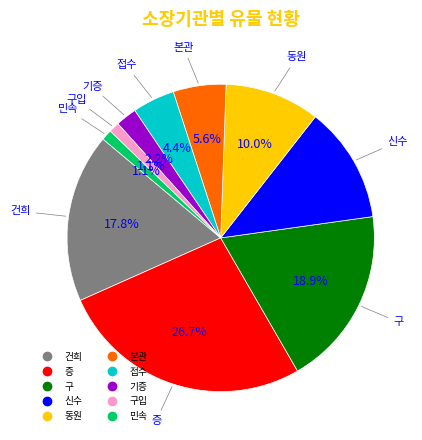

Is there a majority slice in this chart?

No